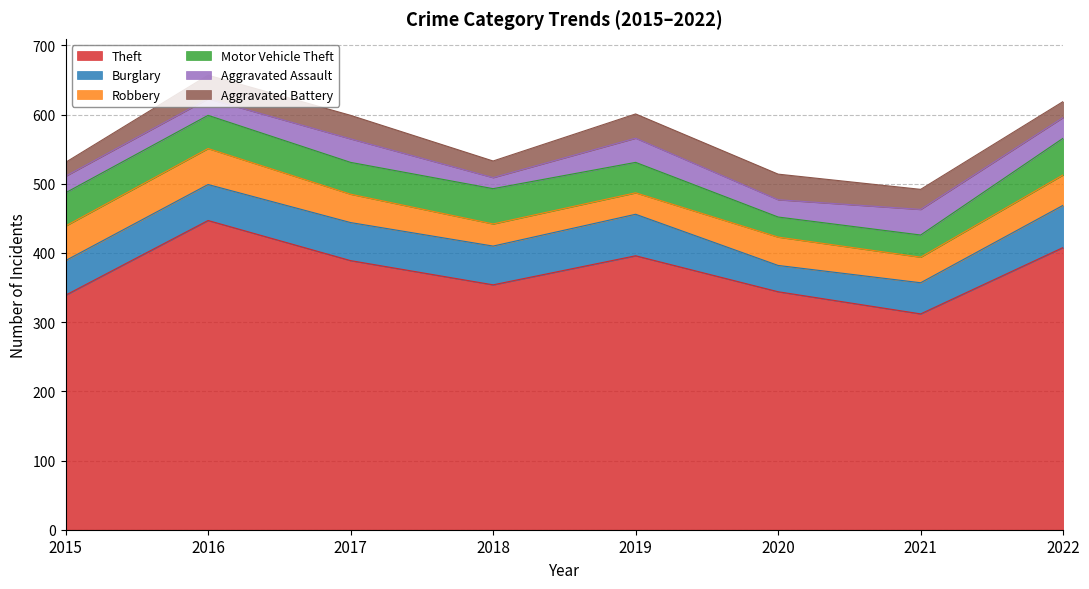

Reading right to left, transcribe all the data shown in this chart.

Theft: 408	312	344	396	354	389	447	339
Burglary: 61	45	38	60	56	55	52	50
Robbery: 44	37	41	31	32	41	52	50
Motor Vehicle Theft: 53	32	29	44	51	46	48	48
Aggravated Assault: 30	37	25	35	16	34	24	24
Aggravated Battery: 23	29	37	35	24	34	34	20